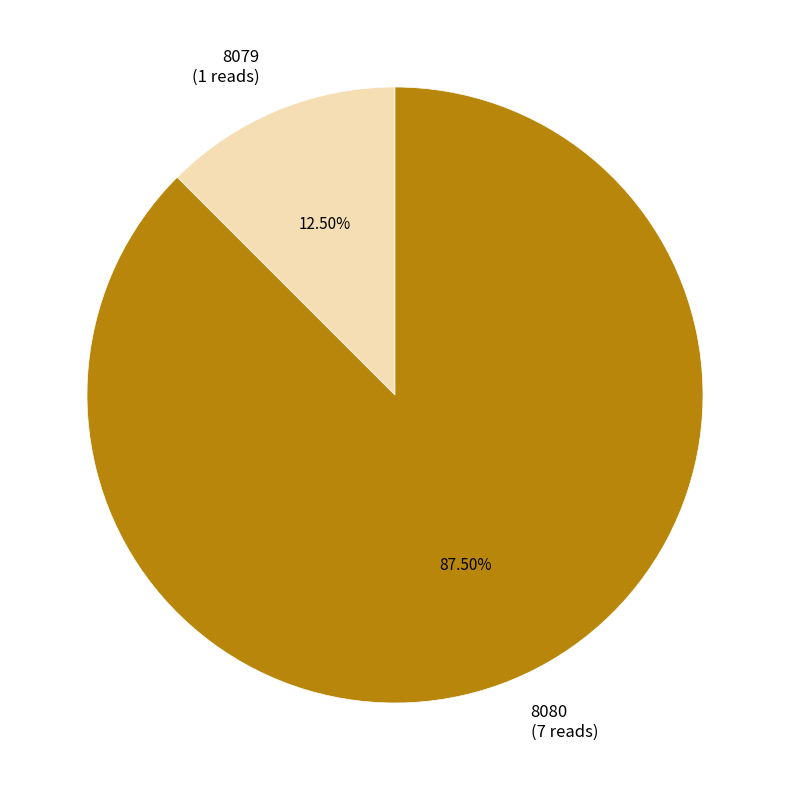

Rank the categories by value from highest to lowest.

8080, 8079